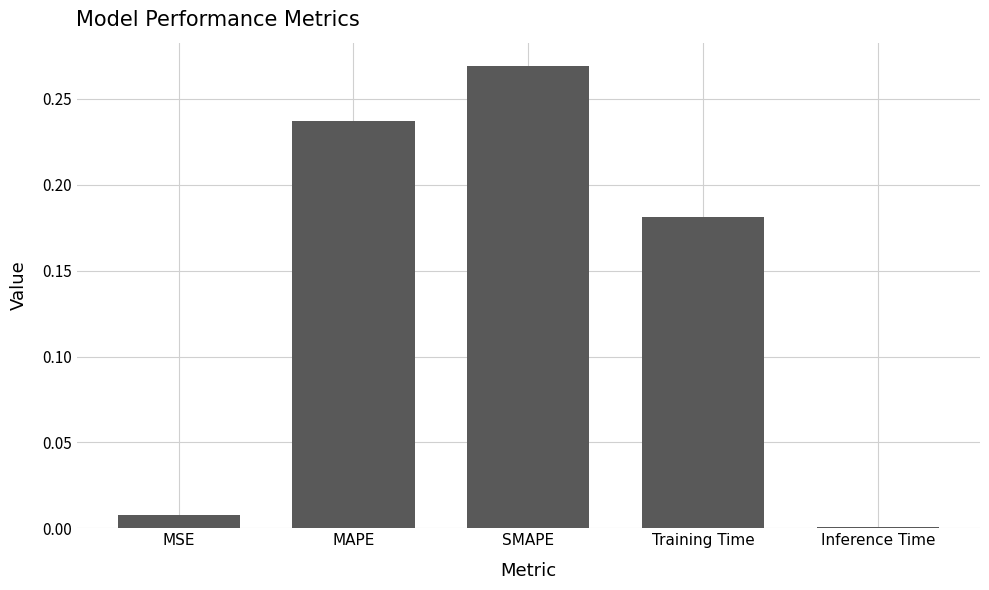

What is the sum of all values?

0.7